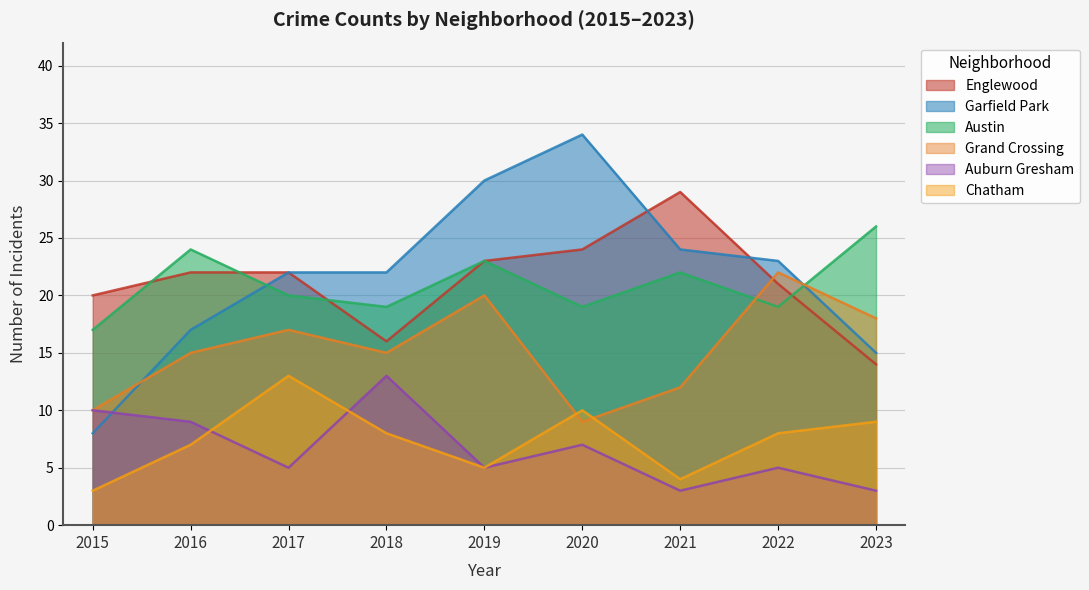

Rank the categories by Auburn Gresham value from highest to lowest.

2018, 2015, 2016, 2020, 2017, 2019, 2022, 2021, 2023